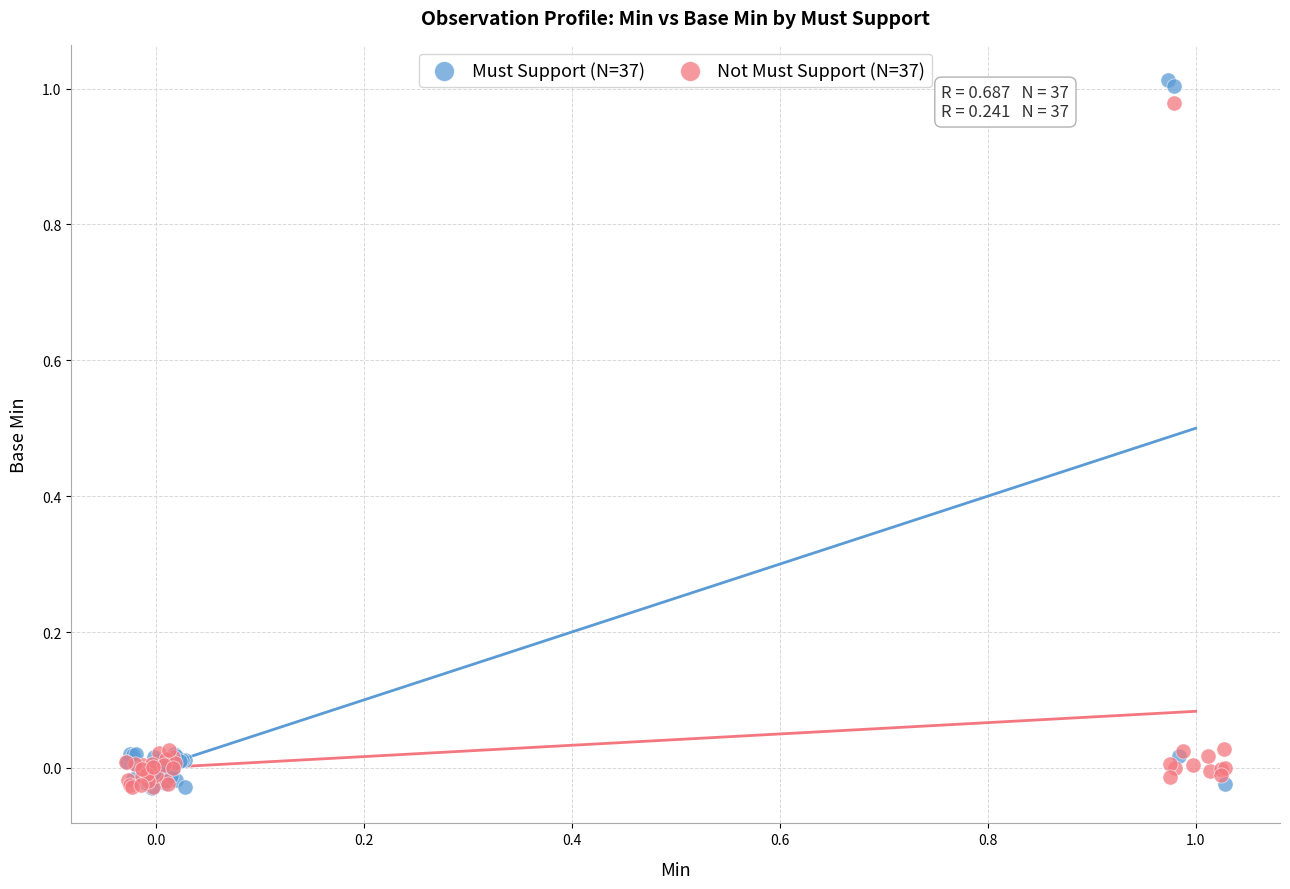

Which series reaches the maximum Y coordinate?

Must Support (N=37)